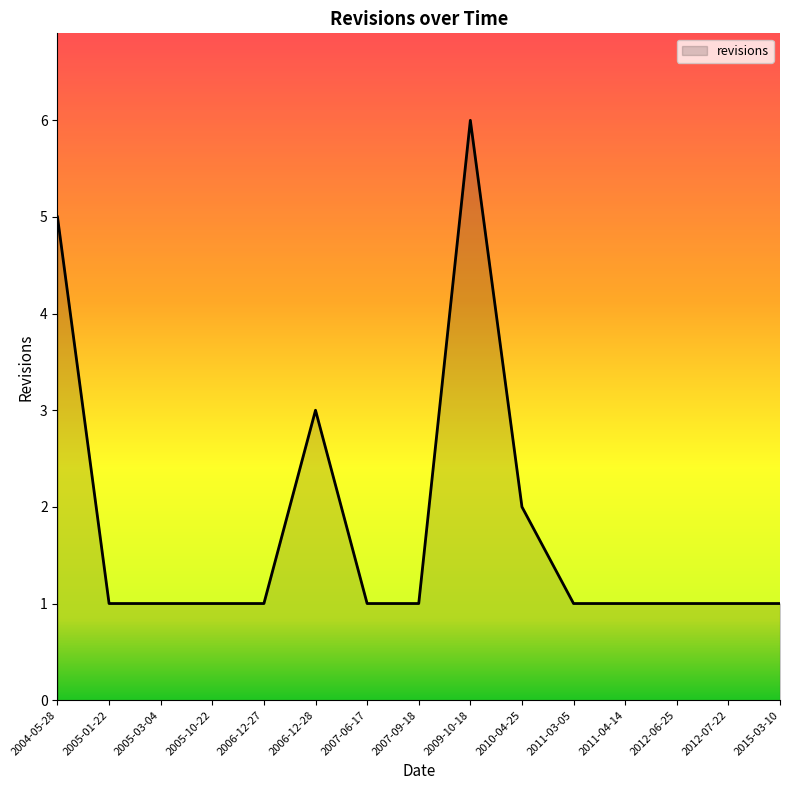

What is the difference between the maximum and minimum values?

5